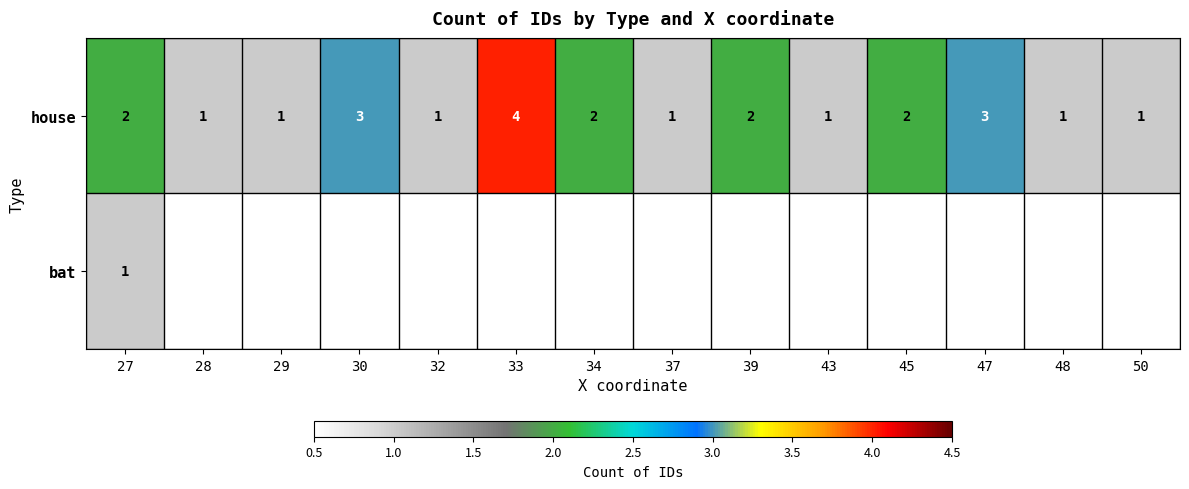

What is the total value across all series at 27?

3